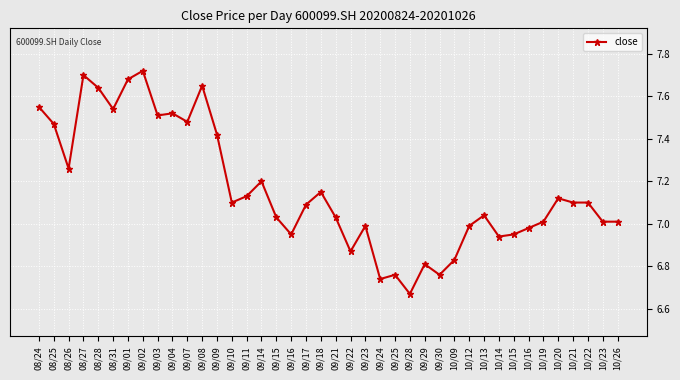

Is this an area chart (filled region under the line)?

No